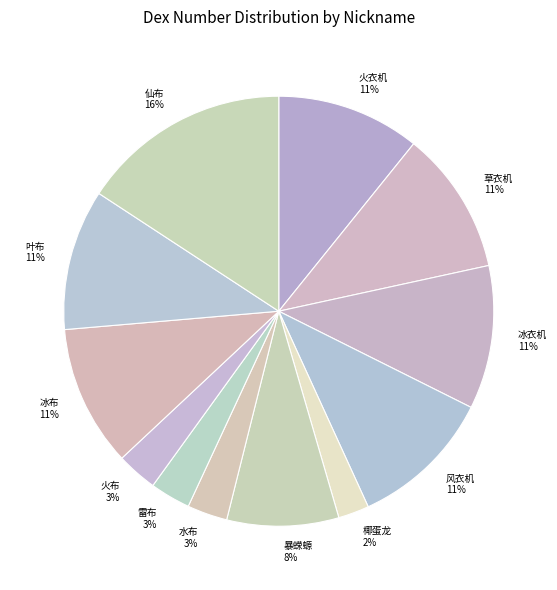

Which category has the smallest portion of the pie?

椰蛋龙